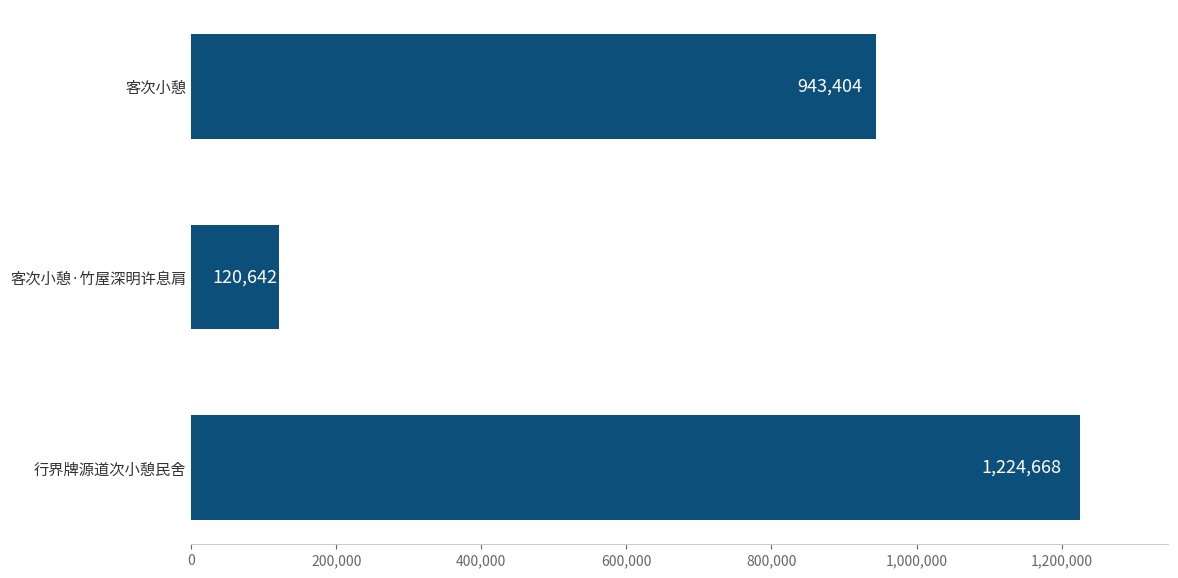

Reading bottom to top, list all the values displayed in this chart.

行界牌源道次小憩民舍=1224668	客次小憩·竹屋深明许息肩=120642	客次小憩=943404